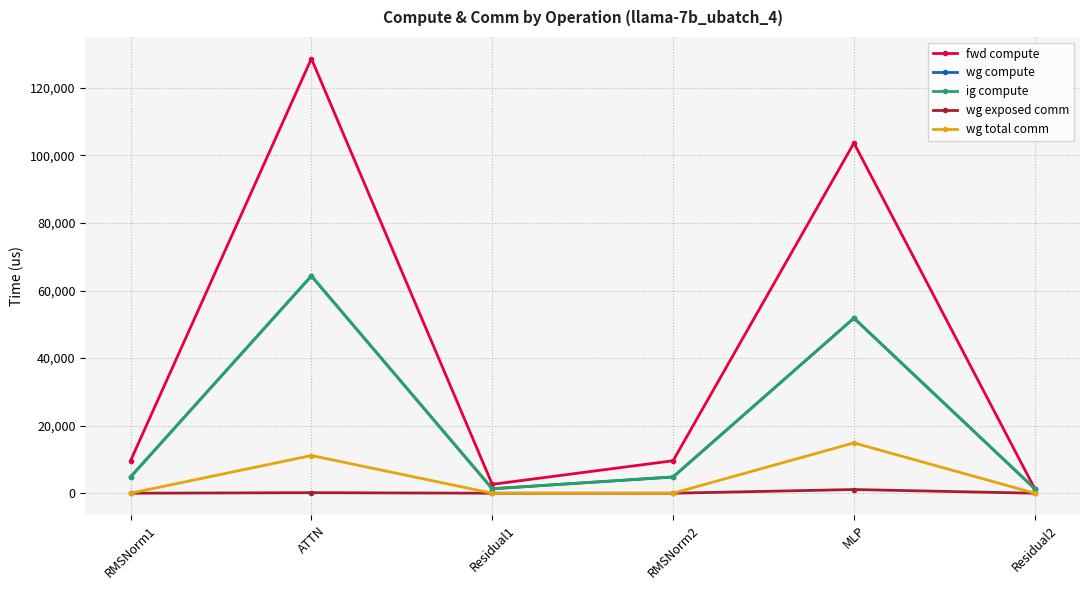

What is the difference between the second highest and second lowest values in the wg total comm series?

11160.8